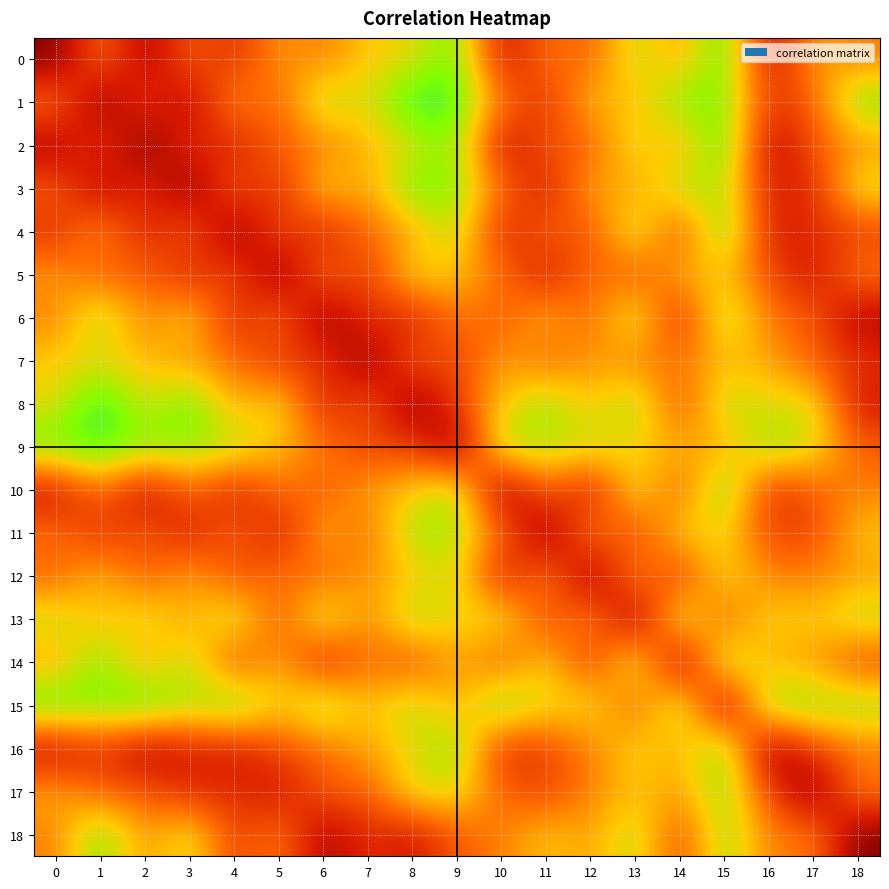

Between 8 and 10, which series saw the biggest shift?

8